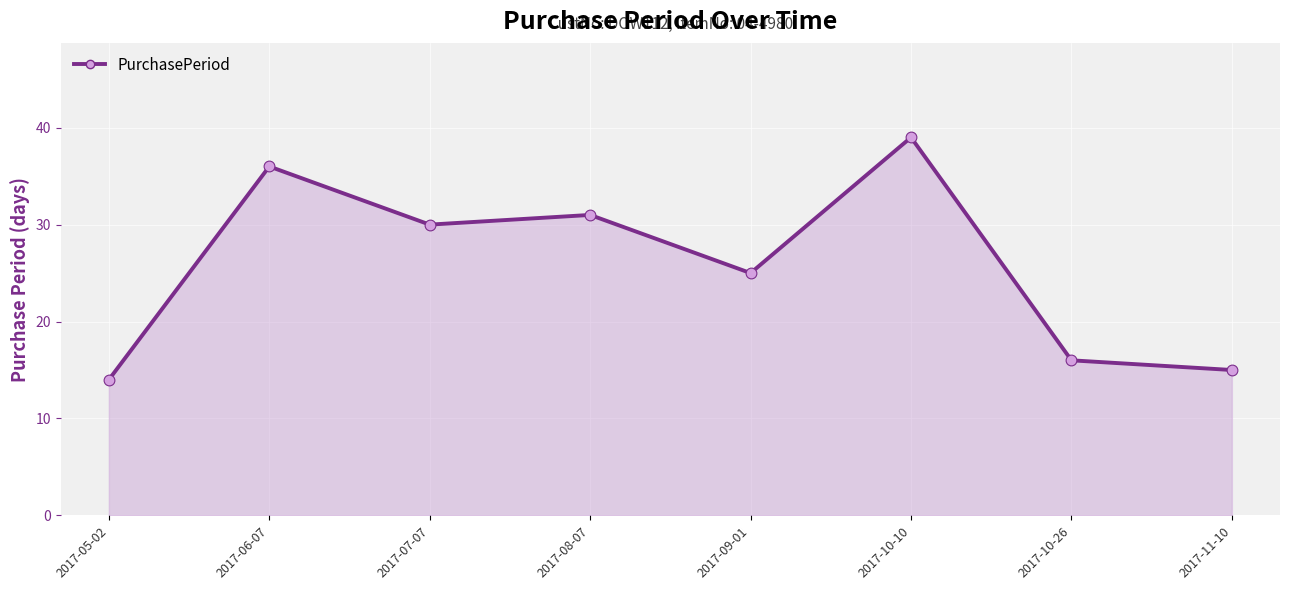

What is the change in value from 2017-07-07 to 2017-10-26?

-14